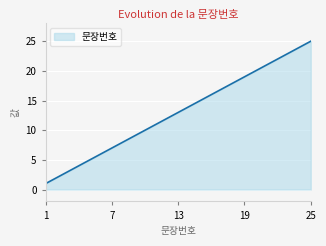

What is the difference between the maximum and minimum values?

24